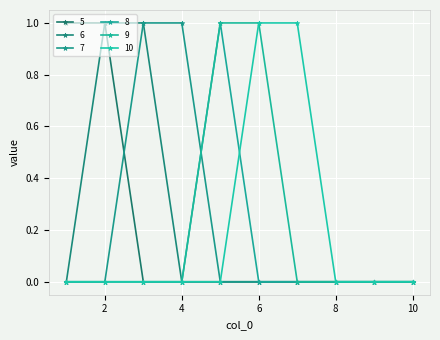

How many categories are shown in the chart?

10